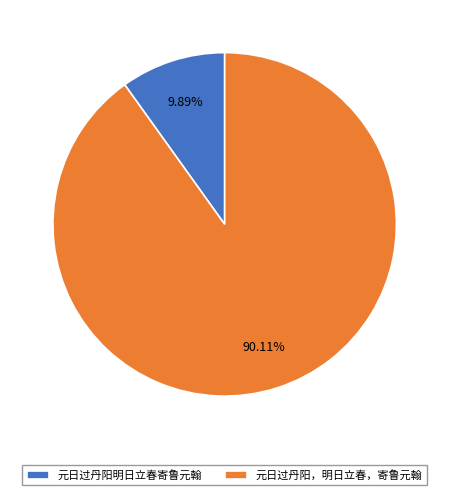

Combined, do 元日过丹阳，明日立春，寄鲁元翰 and 元日过丹阳明日立春寄鲁元翰 account for over 50%?

Yes